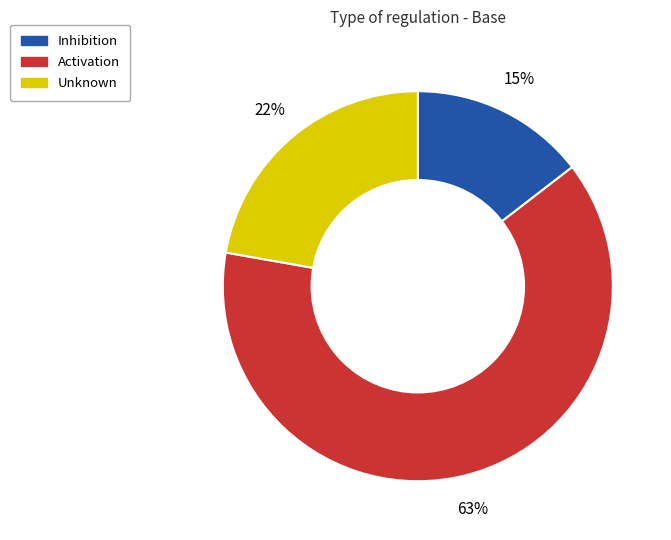

True or false: Inhibition accounts for 15% of the total.

True